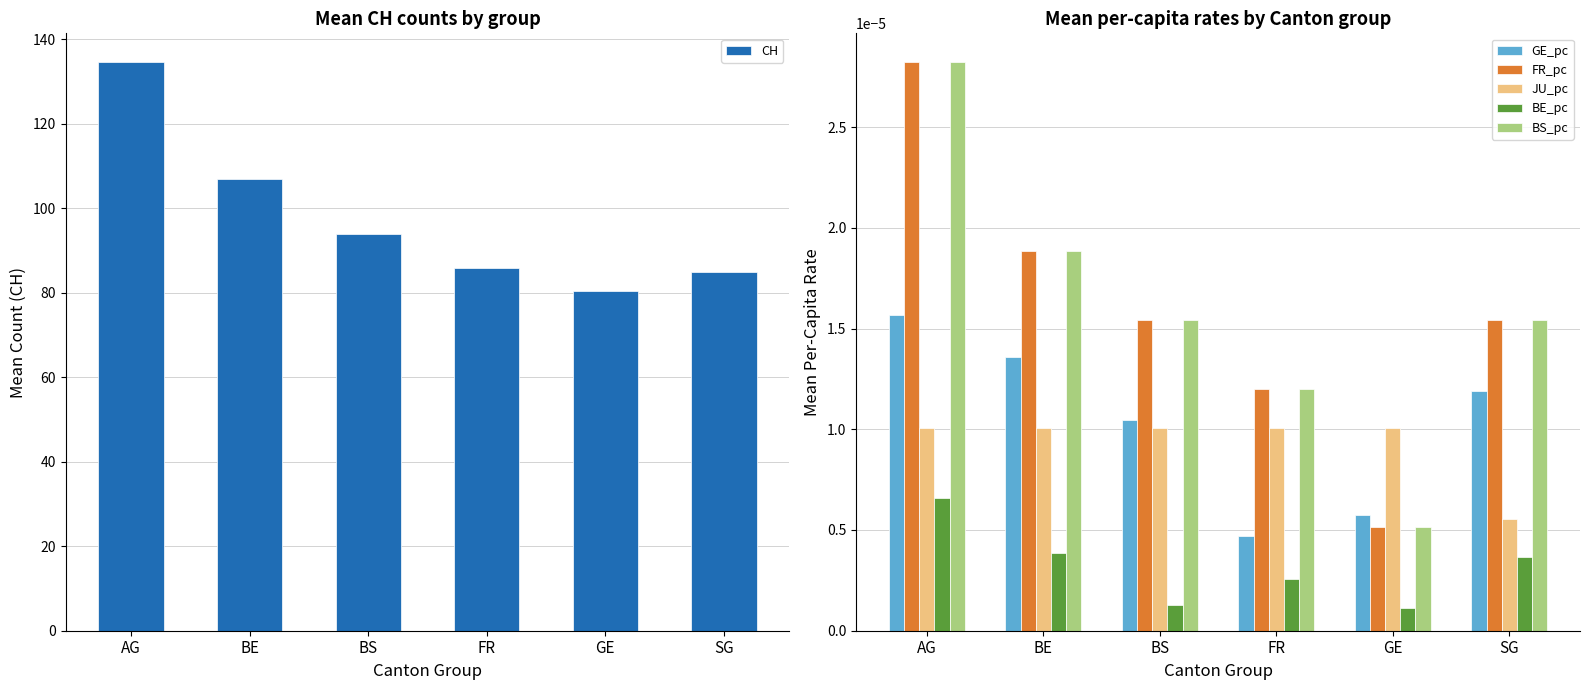

Is it true that JU_pc equals 0.0 at AG?

False